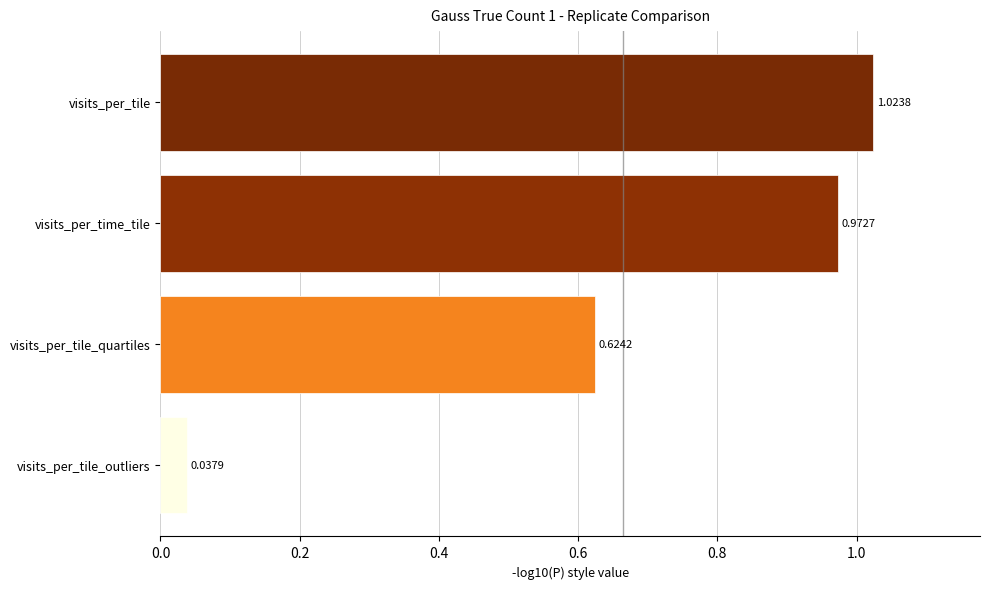

What is the difference between the values at visits_per_tile_quartiles and visits_per_time_tile?

0.3